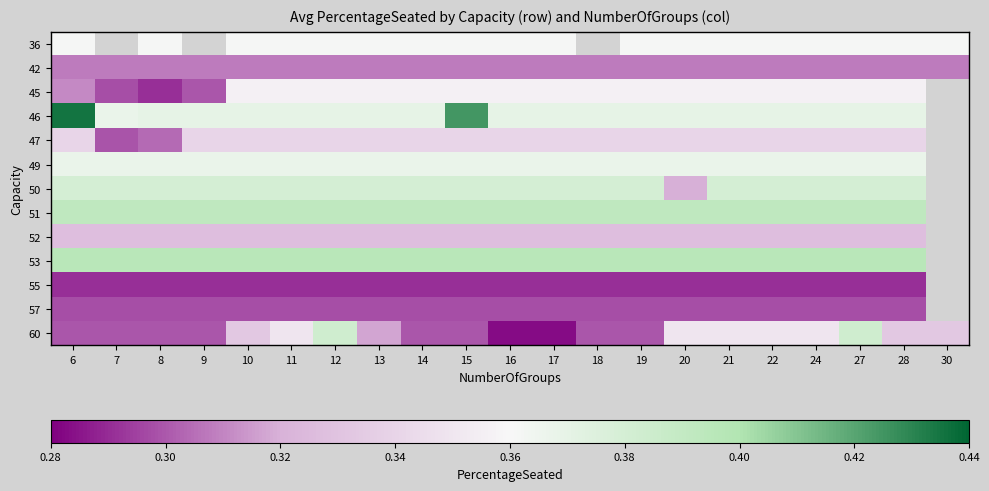

Which series has the largest range (max minus min)?

60